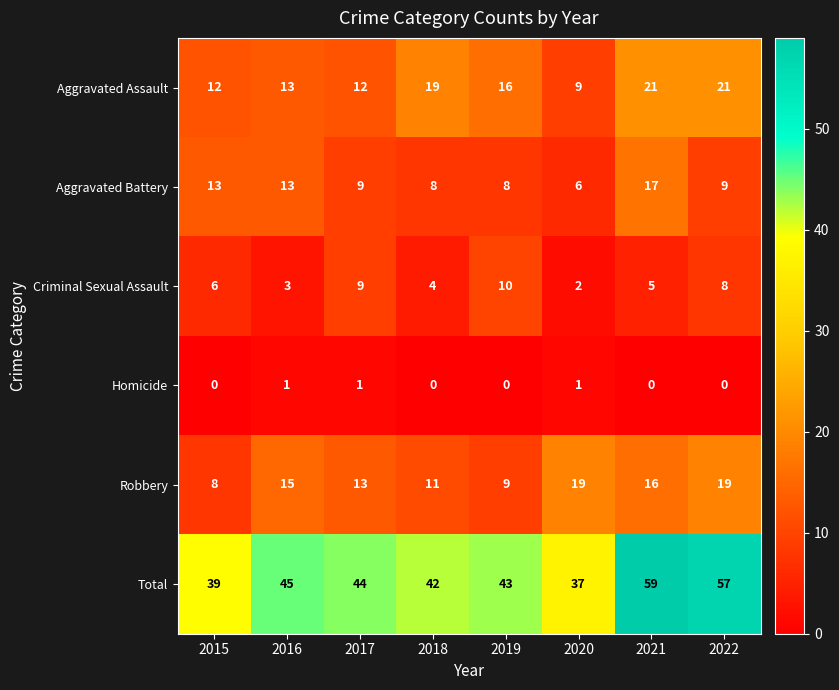

Which series has the largest range (max minus min)?

Total